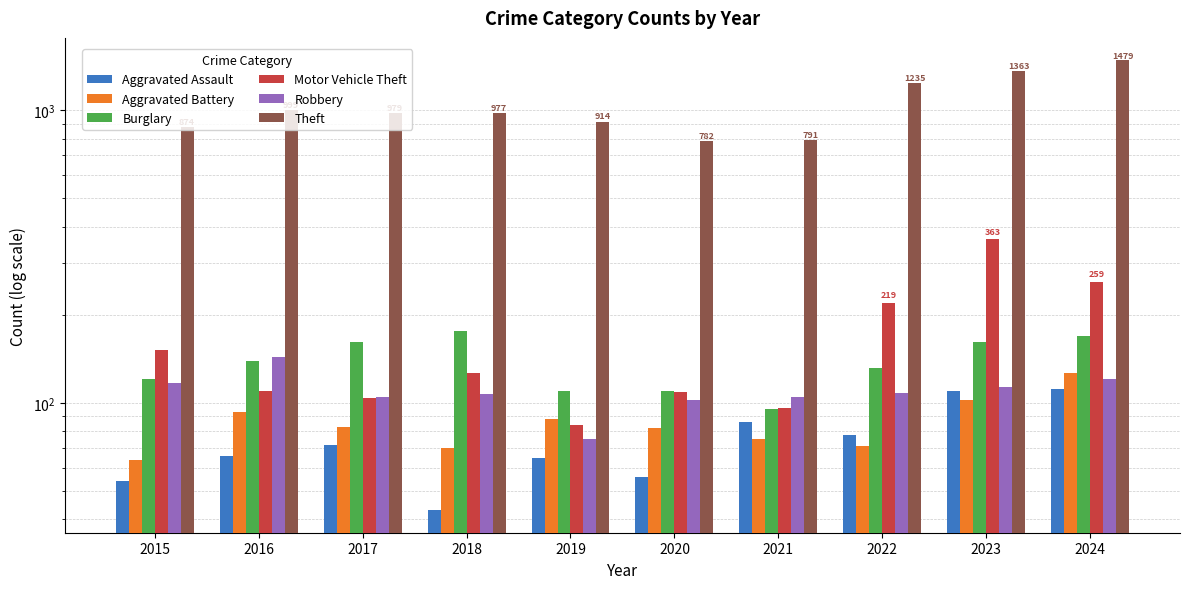

Is the value of Theft at 2020 greater than the value of Robbery at 2021?

Yes